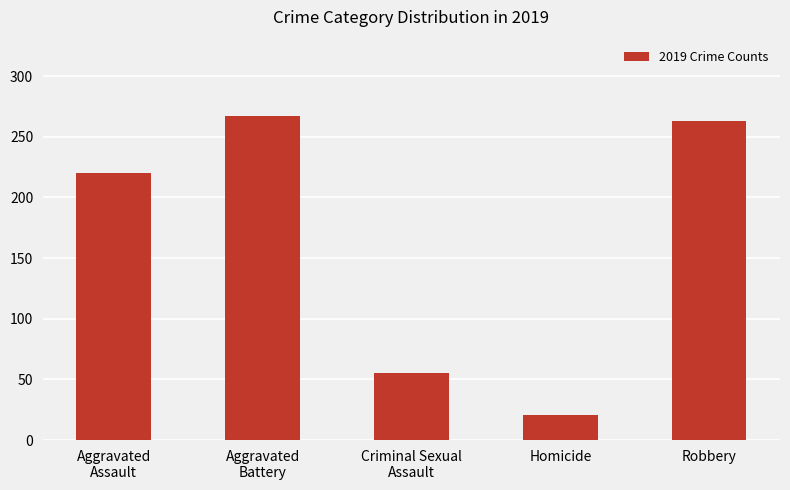

What is the sum of the values at Criminal Sexual
Assault and Aggravated
Battery?

322